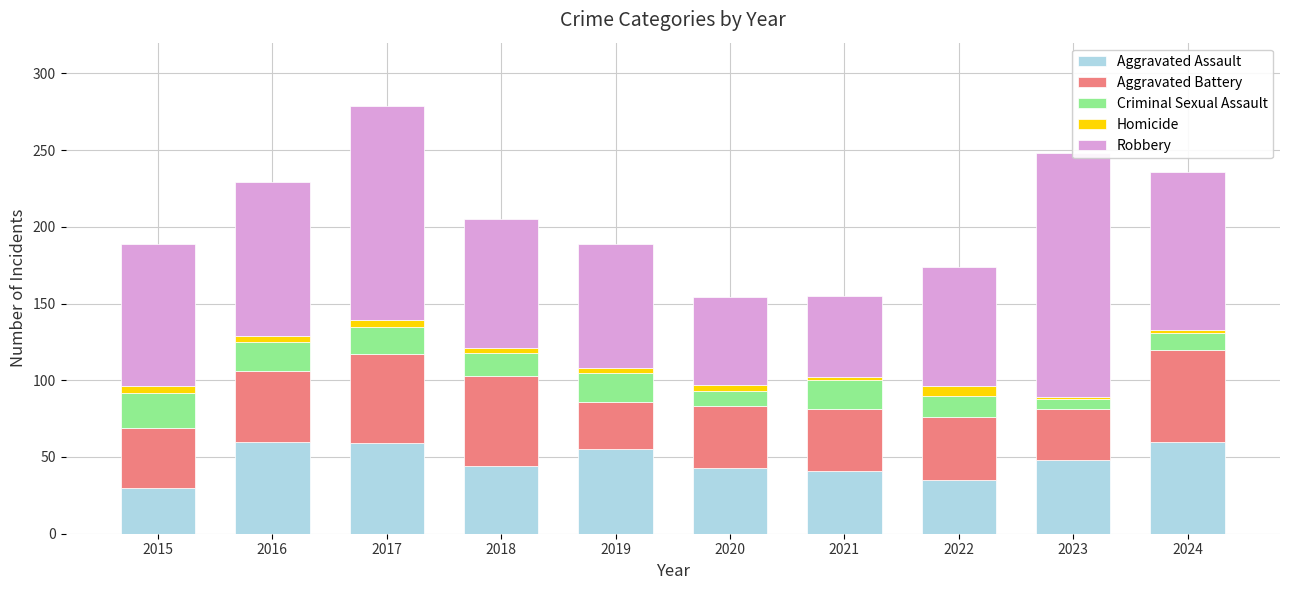

The Criminal Sexual Assault series shows 17 at 2024. True or false?

False